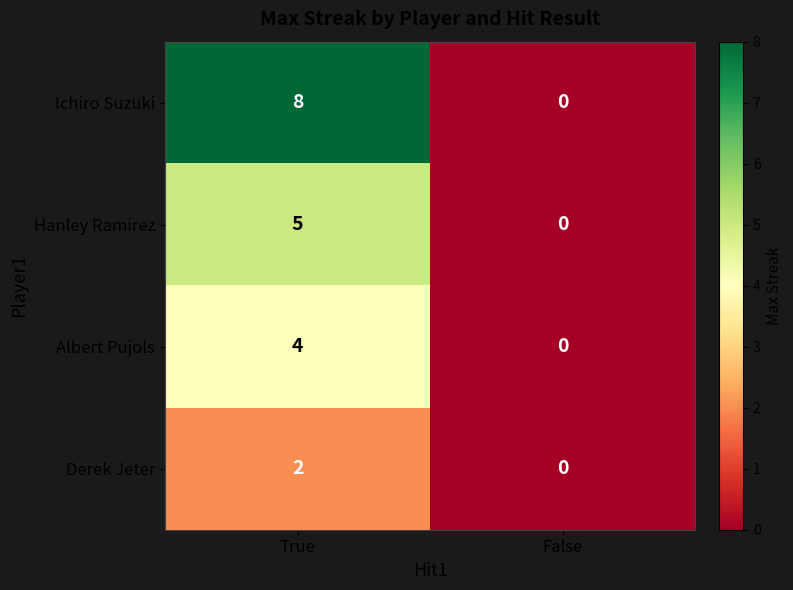

What is the maximum value shown in the chart?

8